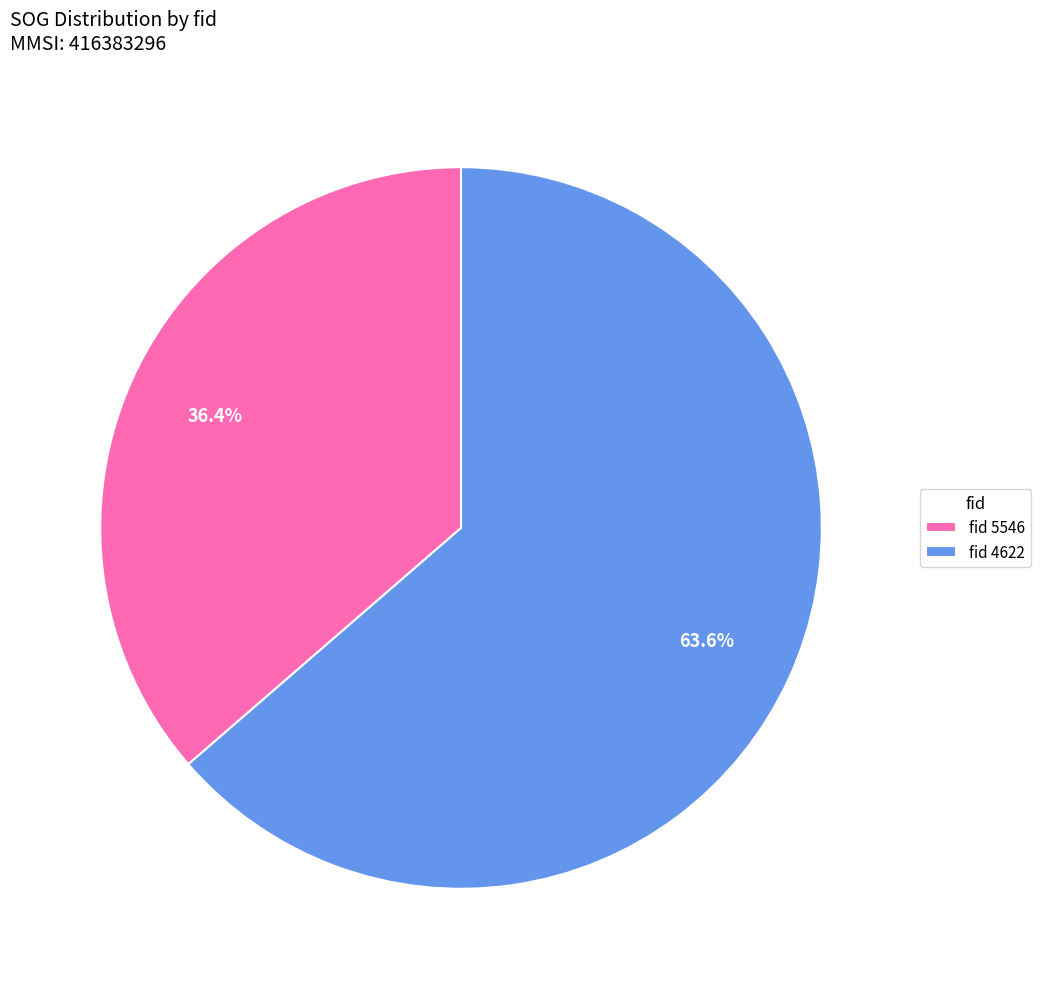

What is the majority slice?

fid 4622